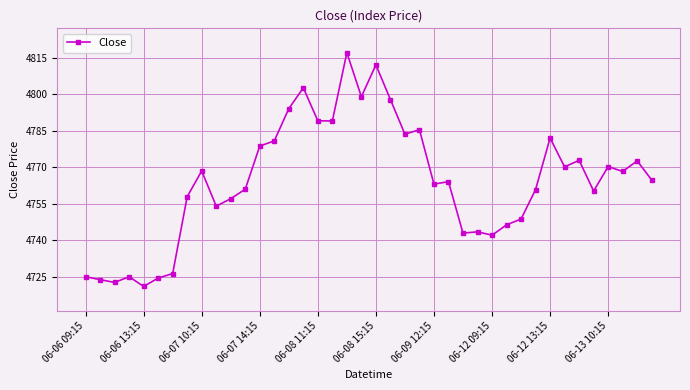

True or false: the data has more than 0 interior local peaks.

True